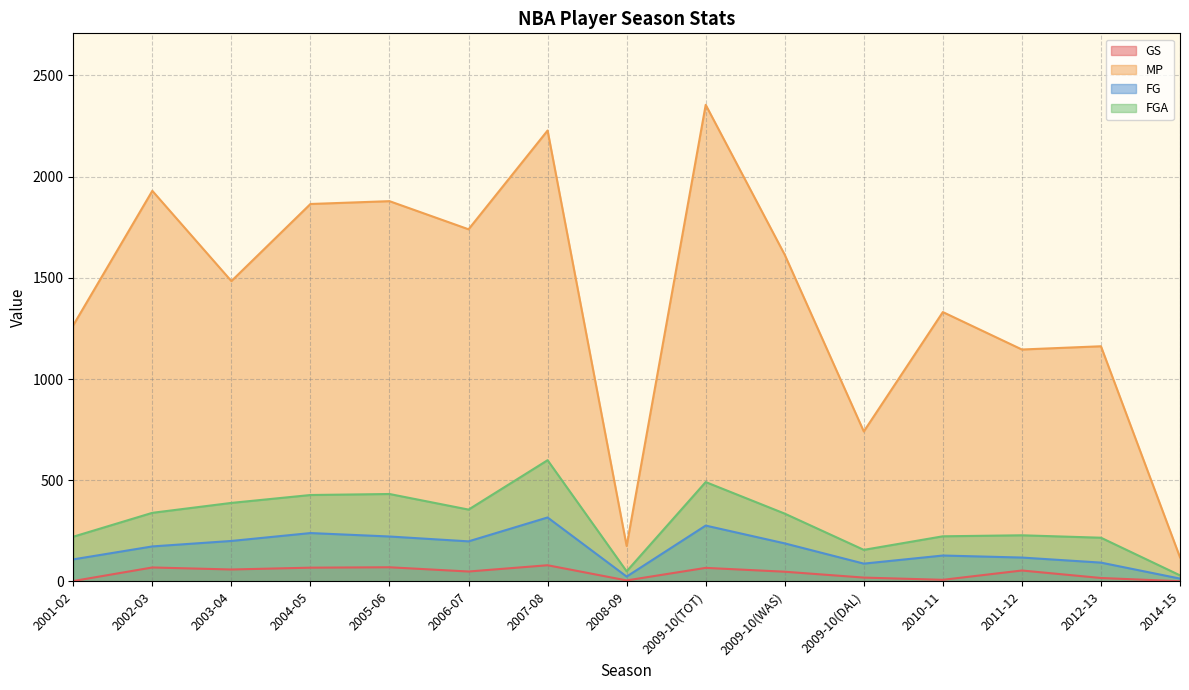

Which label corresponds to the largest value in the chart?

2009-10(TOT)